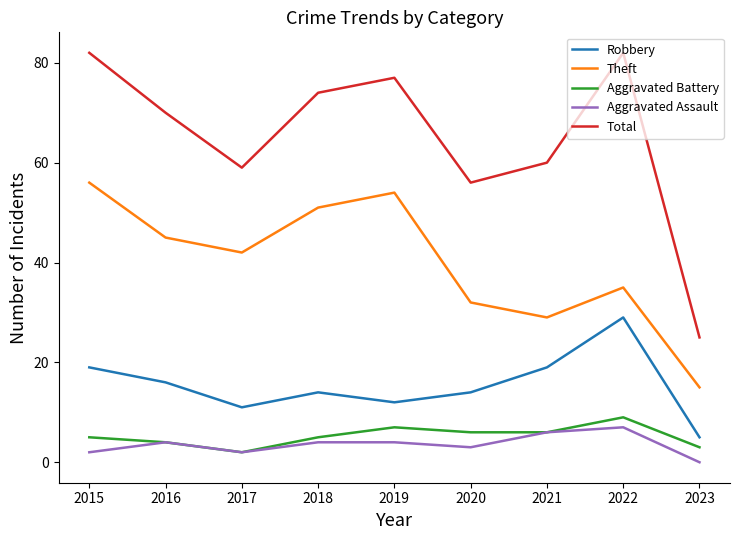

What are all the series names shown in the legend?

Robbery, Theft, Aggravated Battery, Aggravated Assault, Total